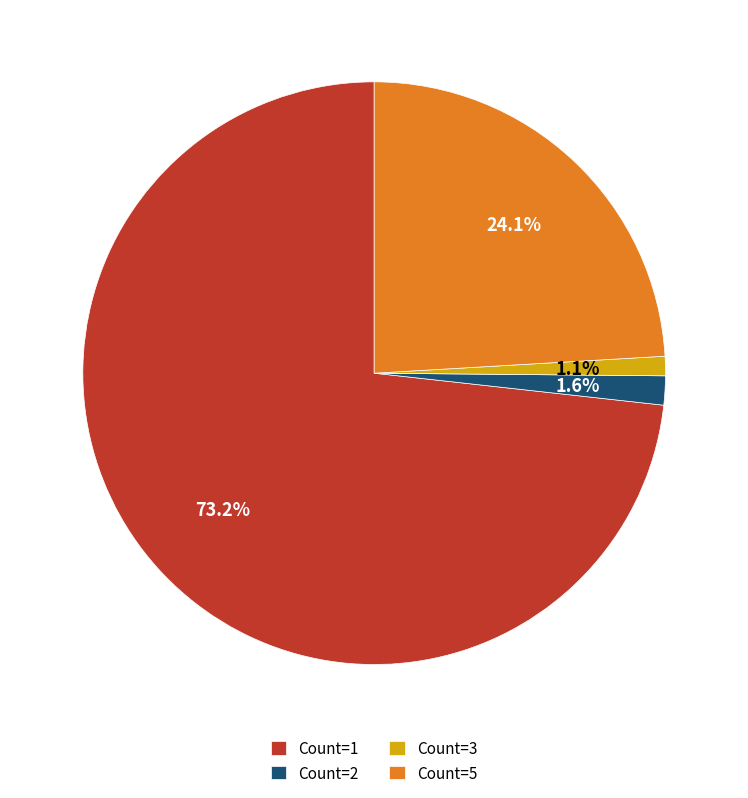

Combined, what portion of the pie is Count=2 and Count=3?

2.7%